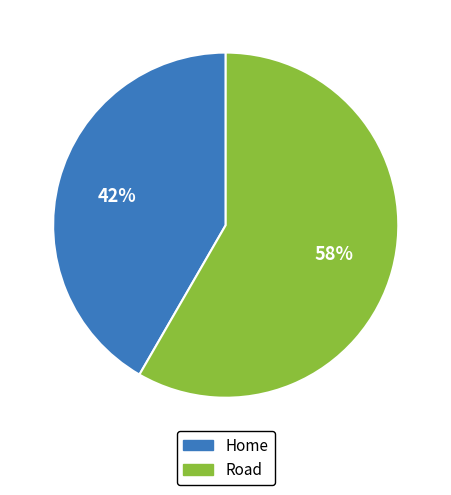

Which category accounts for the majority?

Road